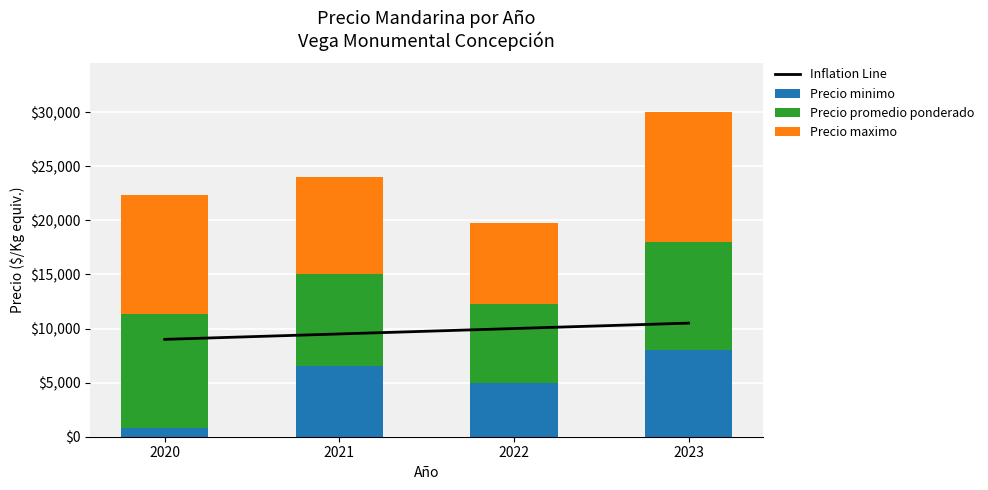

True or false: Precio minimo has a value of 11041 at 2021.

False